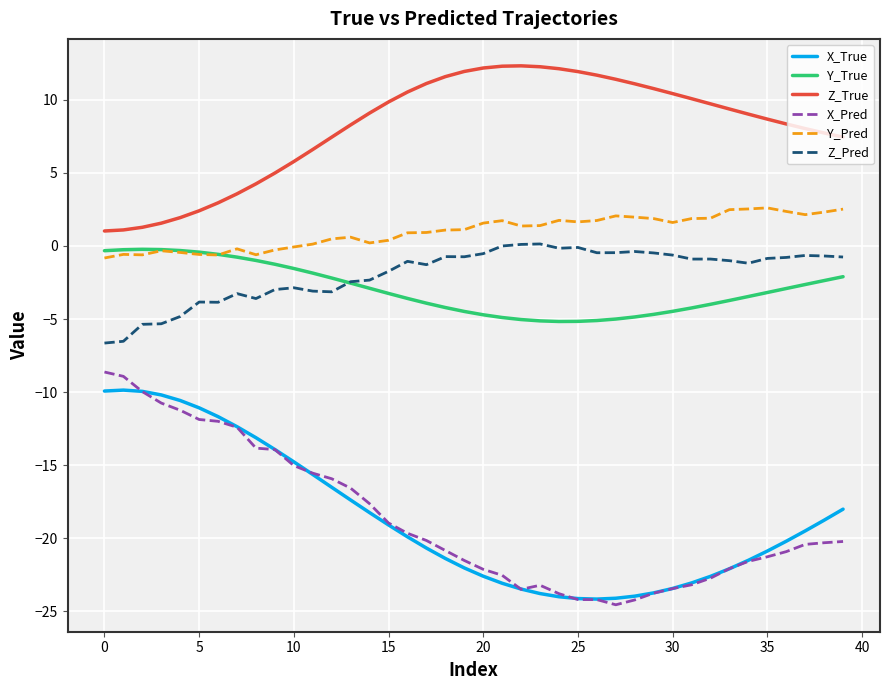

What is the greatest value displayed?

12.3